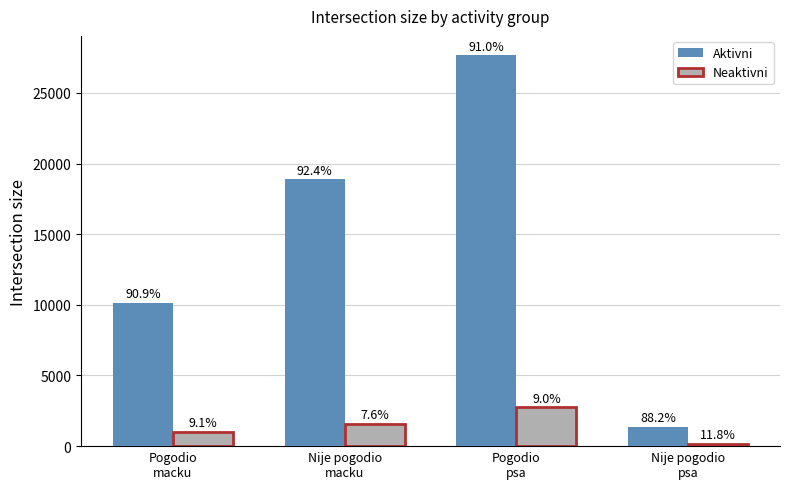

Where does the Aktivni series first go above 18869?

Pogodio
psa